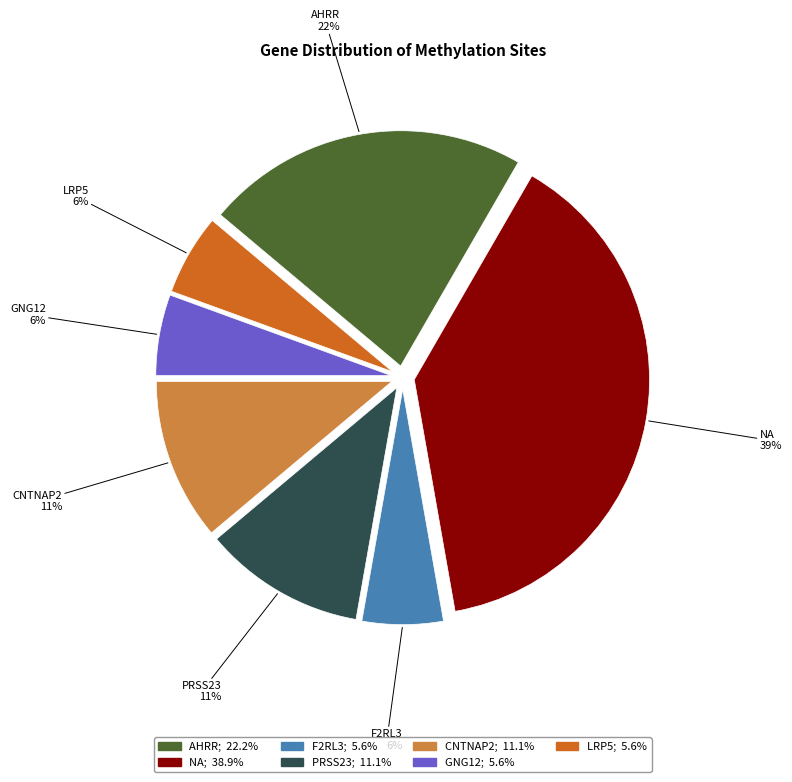

To the nearest percent, what is the combined percentage of GNG12 and PRSS23?

17%